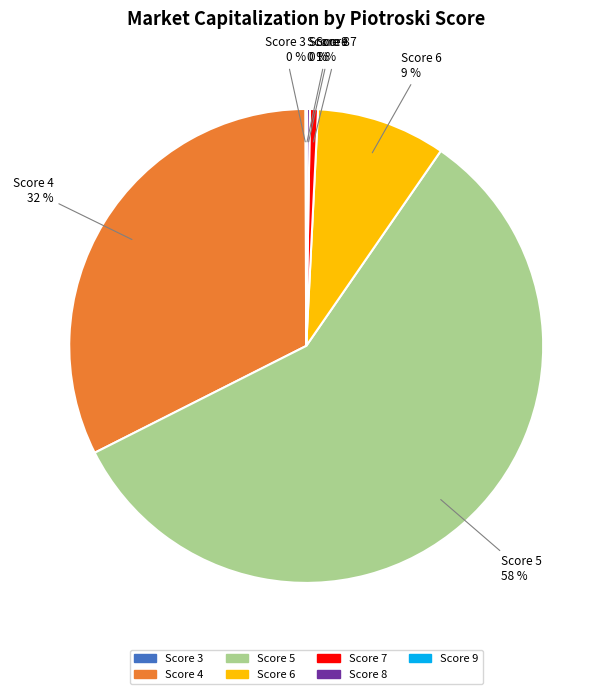

To the nearest percent, what is the difference between the largest and smallest slice percentages?

58%